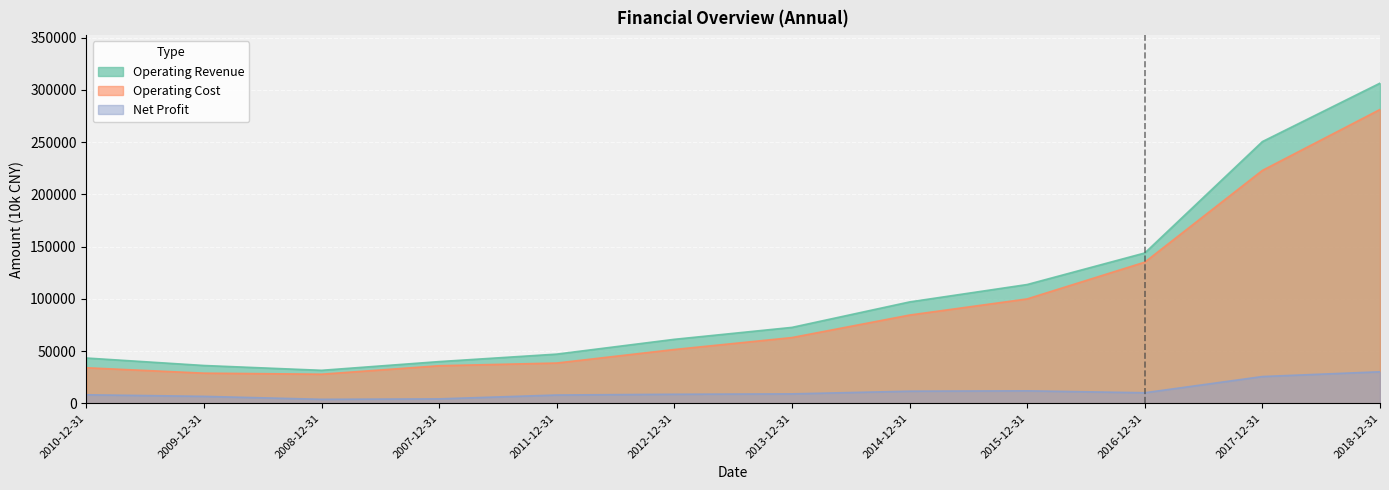

What is the minimum value shown in the chart?

3781